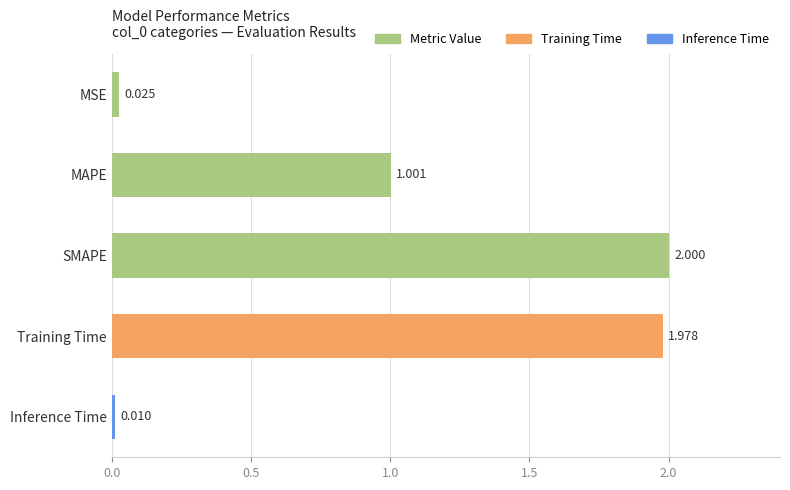

Where is the data nearest to the value 1?

MAPE